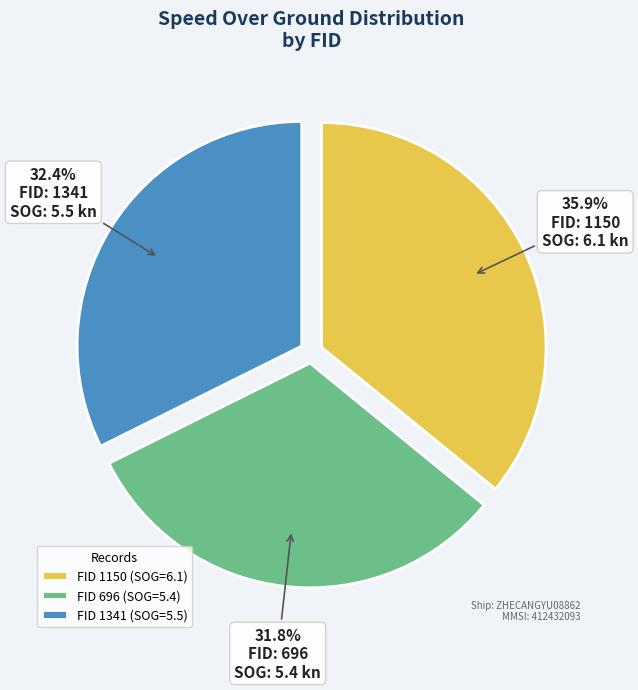

Do FID 696 (SOG=5.4) and FID 1150 (SOG=6.1) together represent more than half of the pie?

Yes